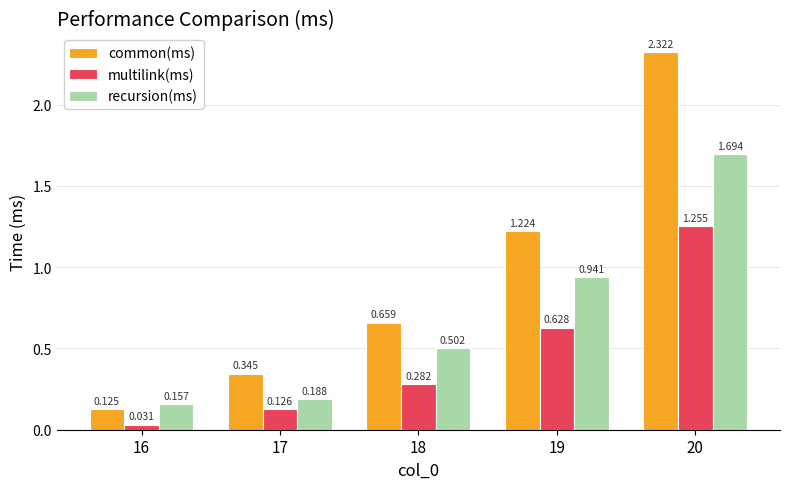

What is the highest value of the recursion(ms) series?

1.7